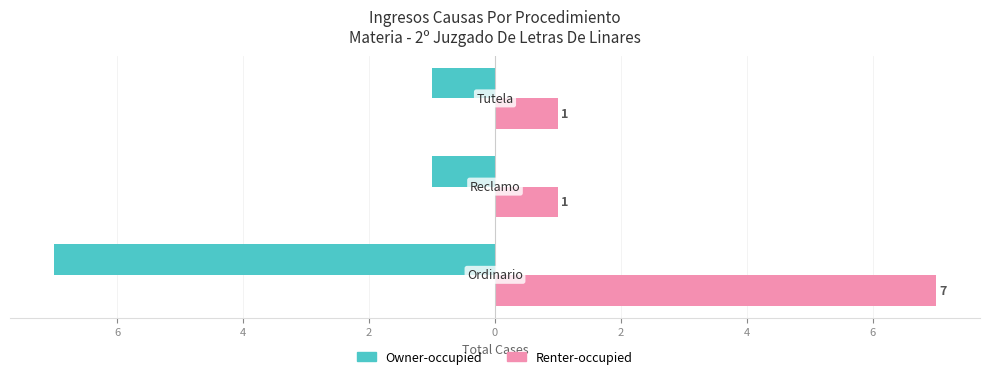

What are all the series names shown in the legend?

Owner-occupied, Renter-occupied